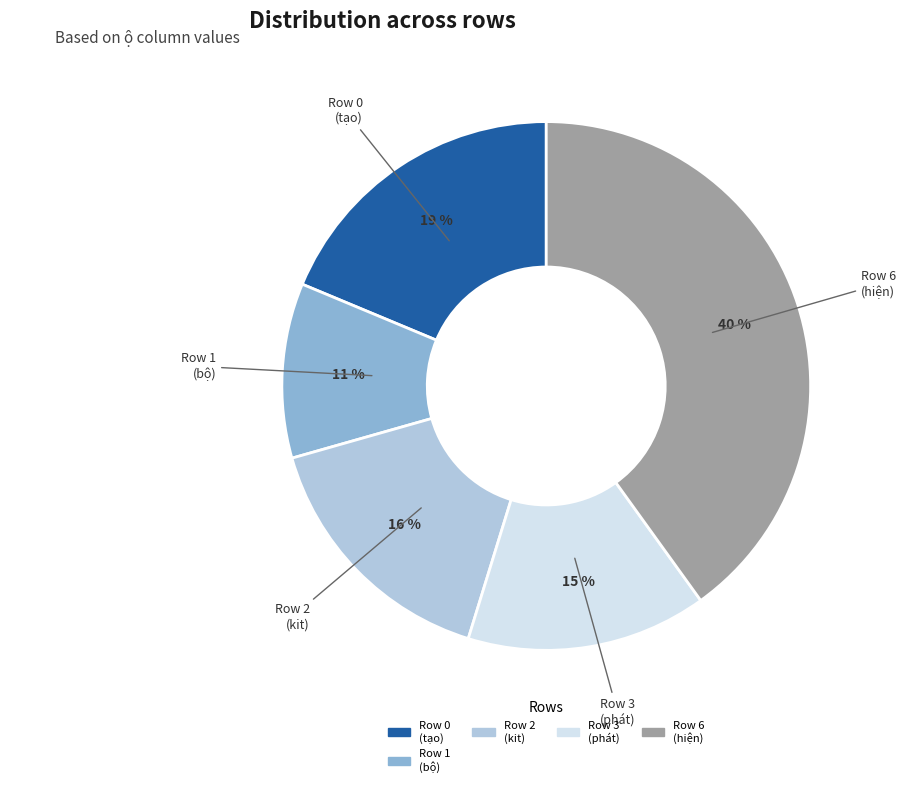

To the nearest percent, what is the average slice percentage?

20%